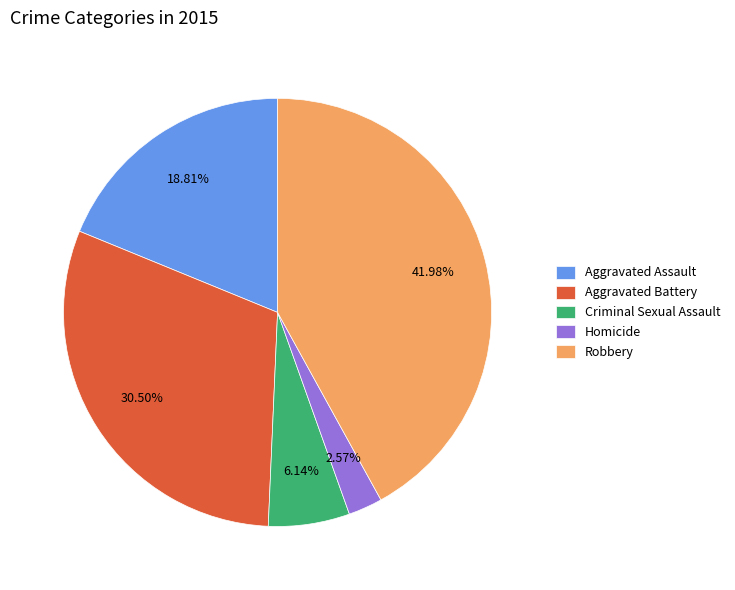

Does Homicide account for over 50% of the chart?

No